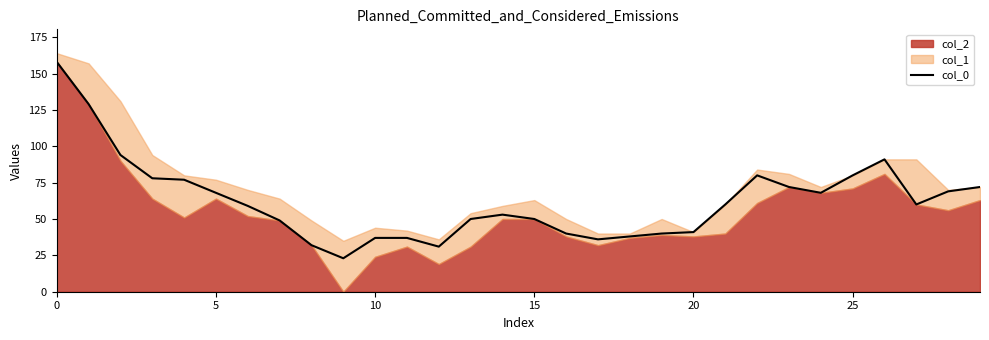

What is the difference between the values at 26 and 17?

55